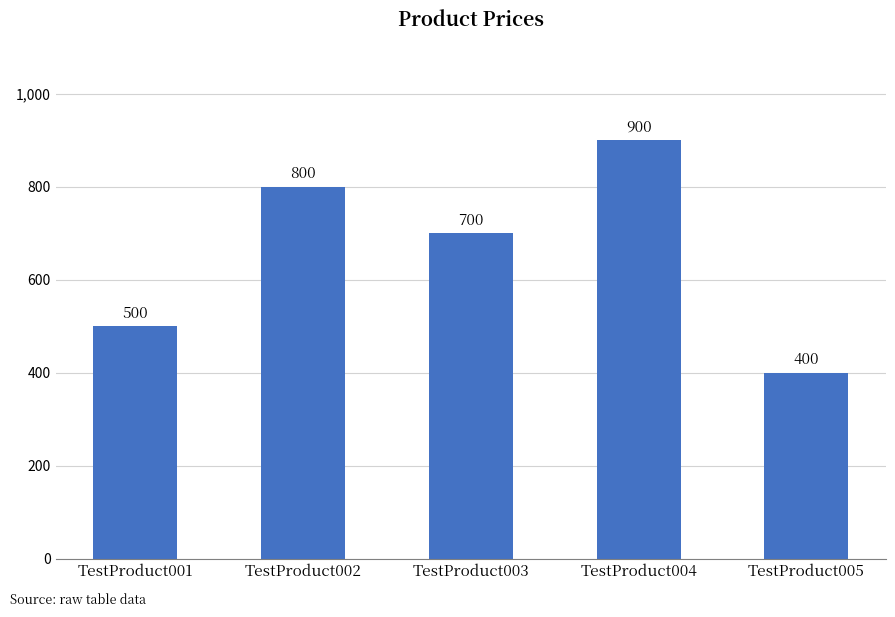

How many values are below 700?

2